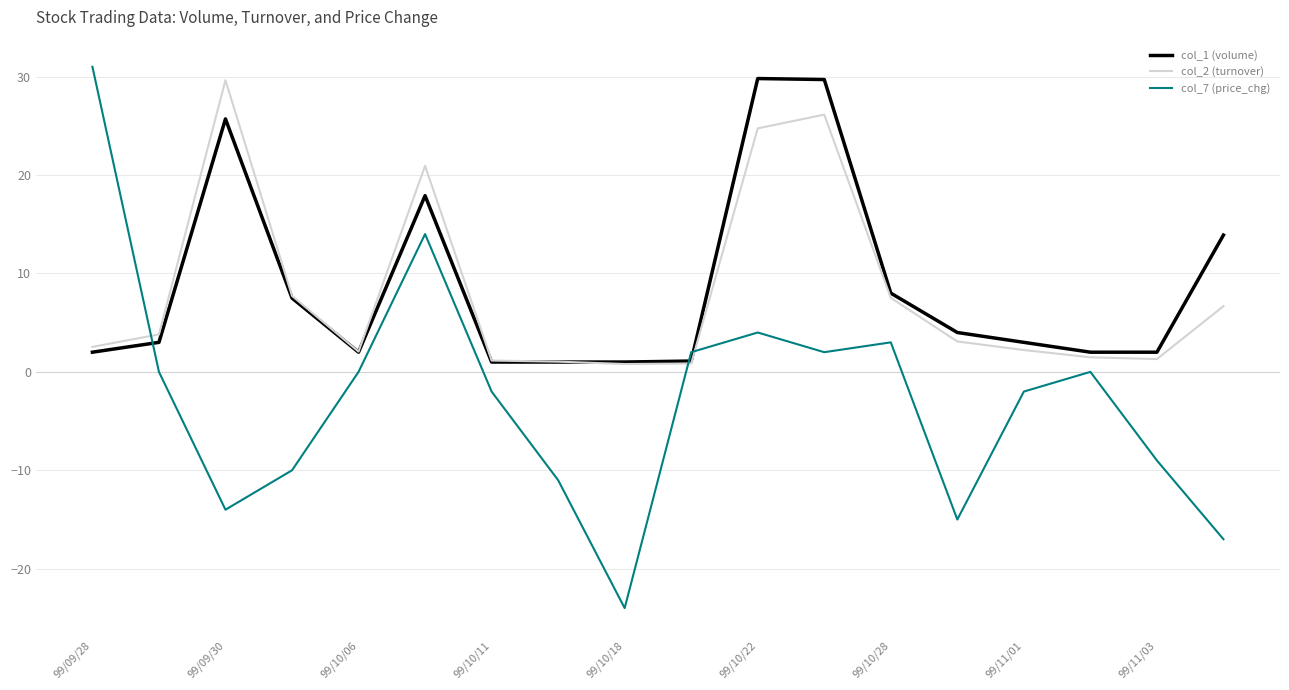

Which series ends up on top after the final intersection of col_7 (price_chg) and col_1 (volume)?

col_1 (volume)